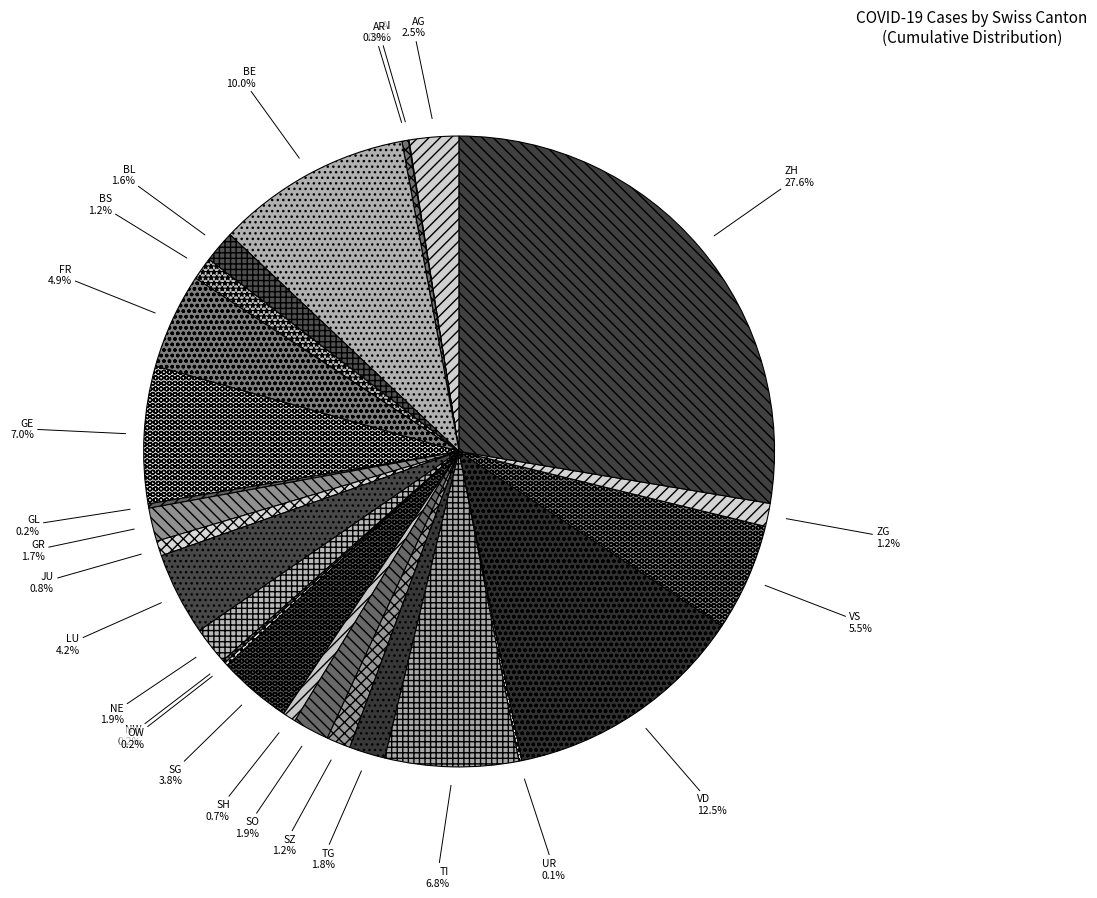

Combined, what portion of the pie is ZG and VD?

13.7%